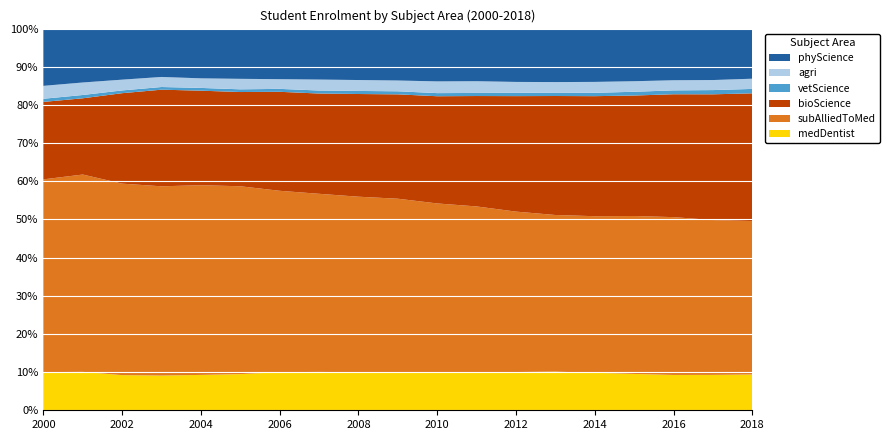

Reading right to left, extract all data points from this chart.

medDentist: 2018=67755	2017=65875	2016=65110	2015=65550	2014=66005	2013=67360	2012=66745	2011=67955	2010=66840	2009=65800	2008=63640	2007=61810	2006=63245	2005=59585	2004=55960	2003=52965	2002=48915	2001=47640	2000=46145
subAlliedToMed: 2018=290445	2017=288065	2016=290770	2015=284935	2014=275450	2013=273235	2012=279940	2011=299940	2010=299800	2009=305220	2008=293670	2007=287125	2006=300900	2005=309405	2004=300140	2003=288580	2002=266415	2001=244755	2000=233320
bioScience: 2018=241755	2017=233970	2016=226395	2015=217310	2014=211165	2013=207520	2012=201520	2011=199275	2010=190035	2009=183035	2008=171800	2007=161600	2006=164215	2005=155220	2004=149520	2003=147355	2002=125860	2001=94560	2000=93730
vetScience: 2018=8400	2017=7860	2016=7145	2015=6775	2014=5900	2013=5935	2012=5760	2011=5575	2010=5540	2009=5360	2008=5135	2007=4850	2006=4875	2005=4465	2004=4380	2003=4080	2002=3840	2001=4105	2000=3815
agri: 2018=19320	2017=18680	2016=18655	2015=19025	2014=19205	2013=18360	2012=19020	2011=21165	2010=20790	2009=18920	2008=18250	2007=17680	2006=16085	2005=17275	2004=15150	2003=15330	2002=14980	2001=15500	2000=15625
phyScience: 2018=94845	2017=95720	2016=95170	2015=94920	2014=93760	2013=93270	2012=93050	2011=94955	2010=93580	2009=91030	2008=86045	2007=82130	2006=83905	2005=82740	2004=78685	2003=73730	2002=71040	2001=66845	2000=69285